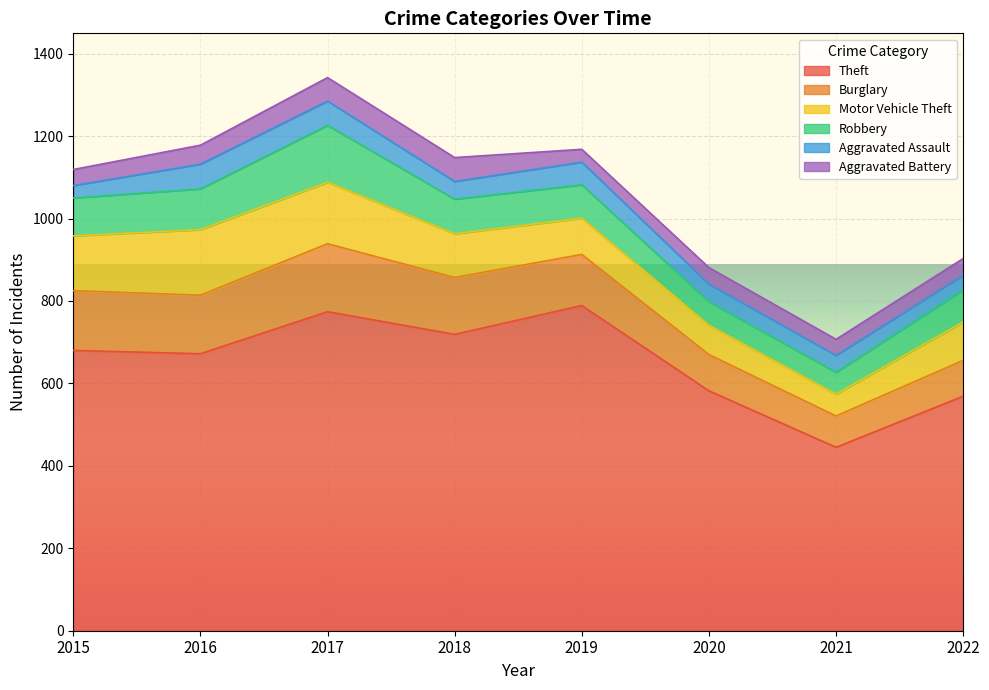

How many interior local peaks does the Theft series have?

2